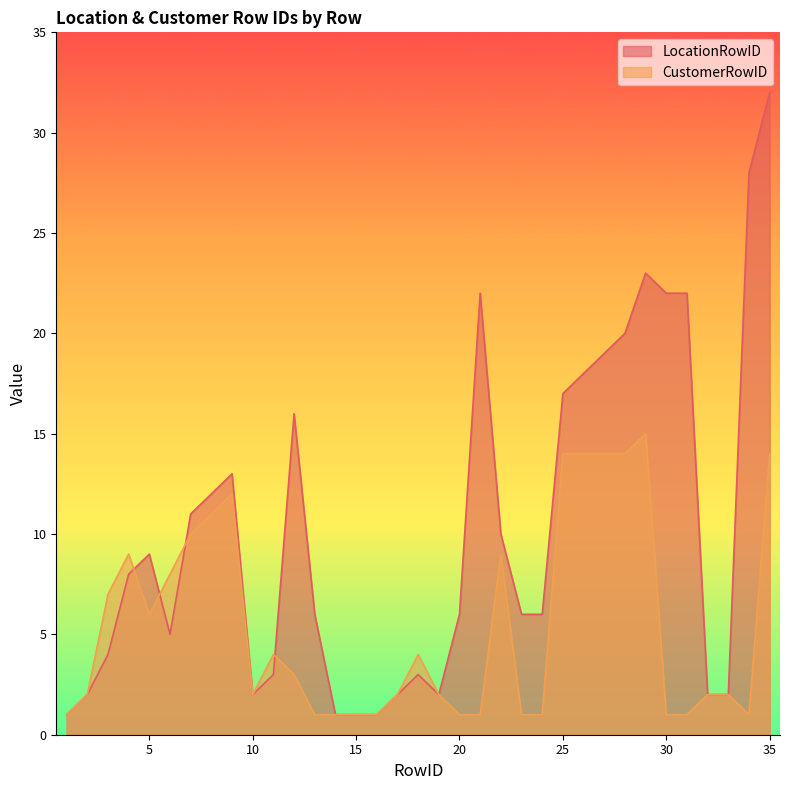

What is the total value across all series at 30?

23